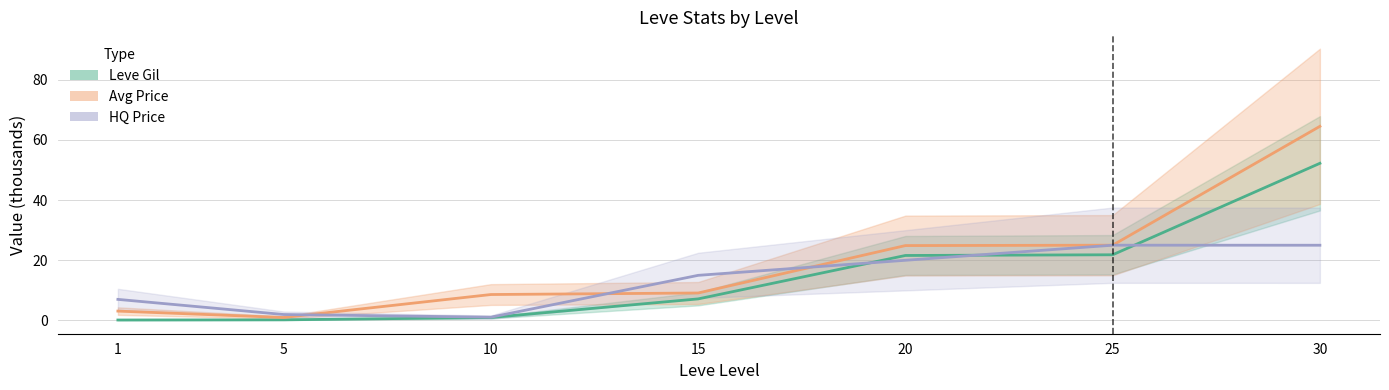

What is the spread (max minus min) of values at 10?

7.6